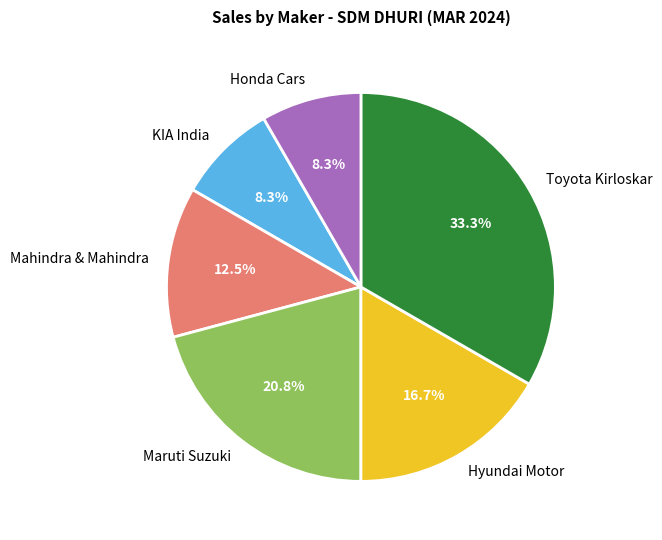

How many slices are in this pie chart?

6